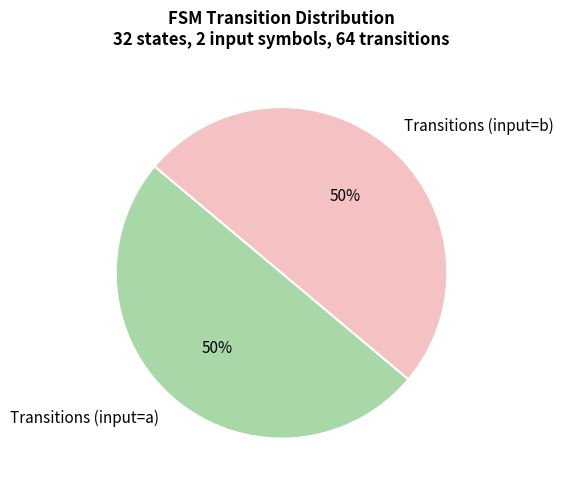

To the nearest percent, what percentage of the pie is Transitions (input=a)?

50%